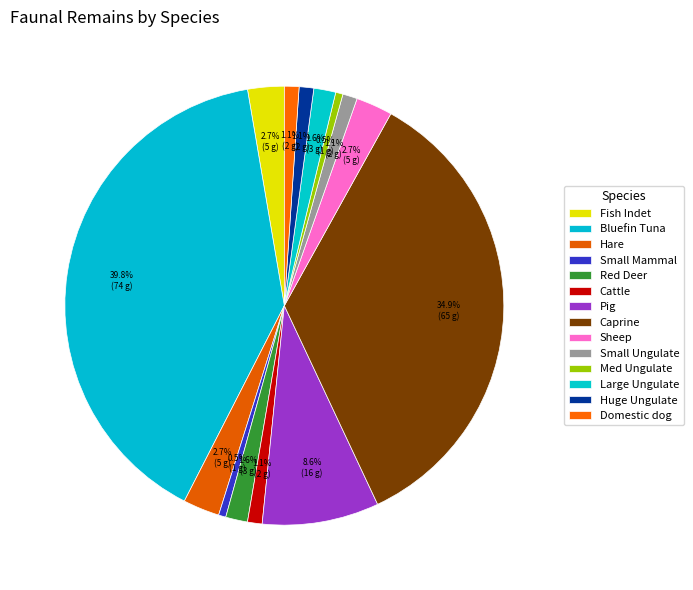

Count the number of slices in the pie.

14